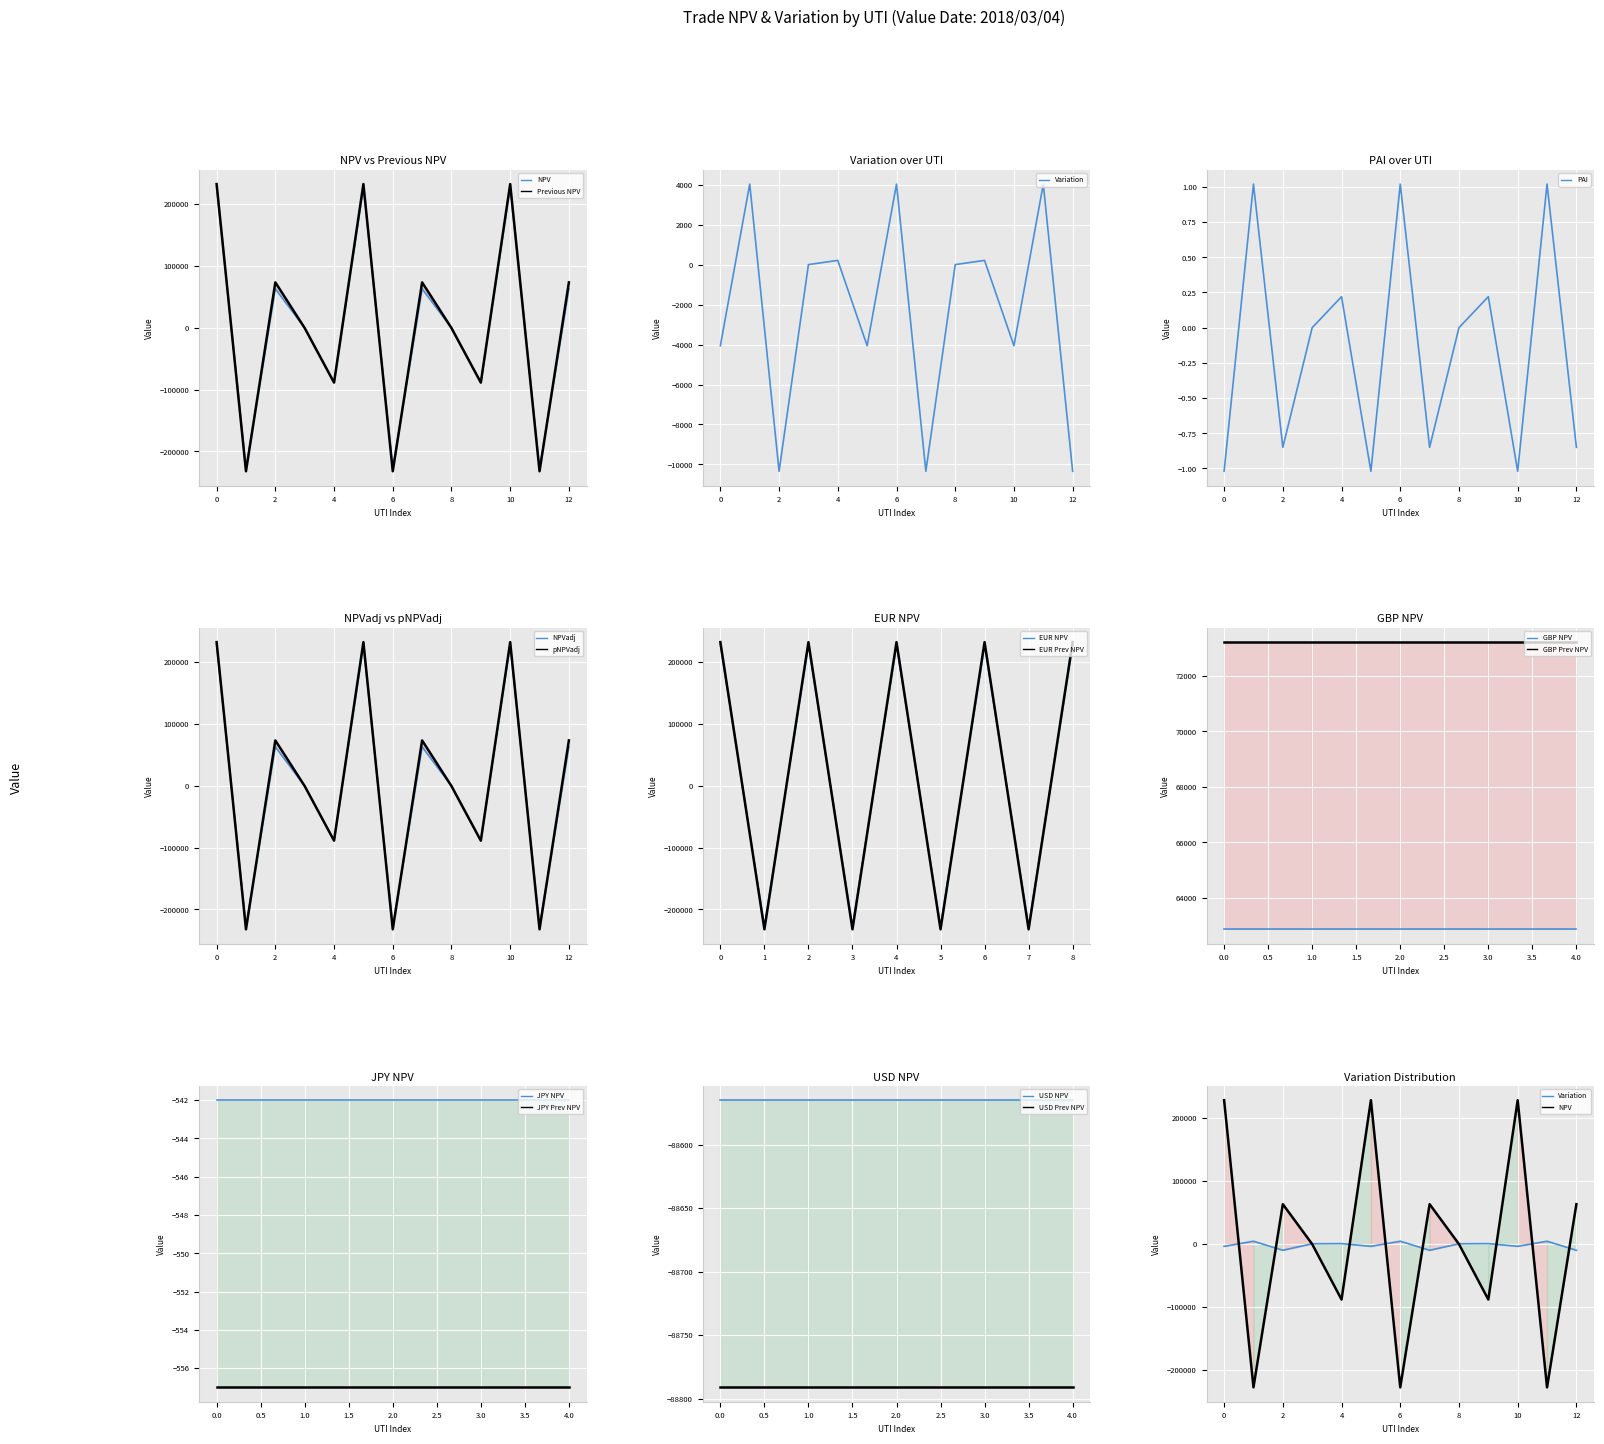

What is the value of the pNPVadj point at the 7th from the left?

-232065.8